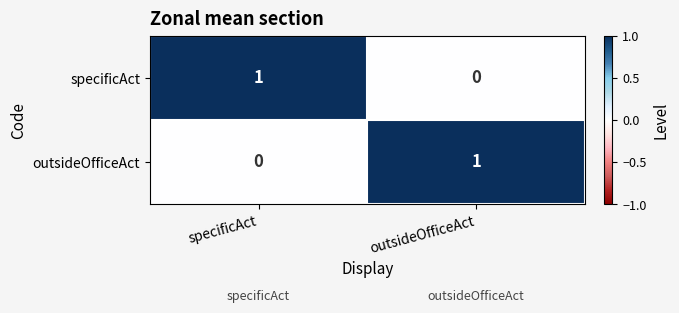

Rank the categories by outsideOfficeAct value from lowest to highest.

specificAct, outsideOfficeAct